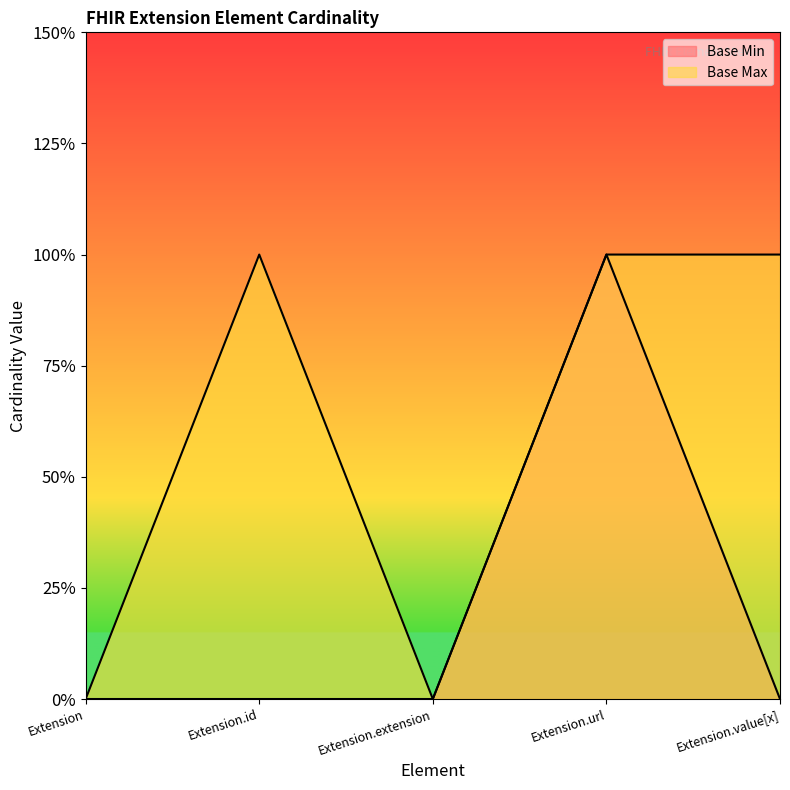

Which series has the largest total across all categories?

Base Max